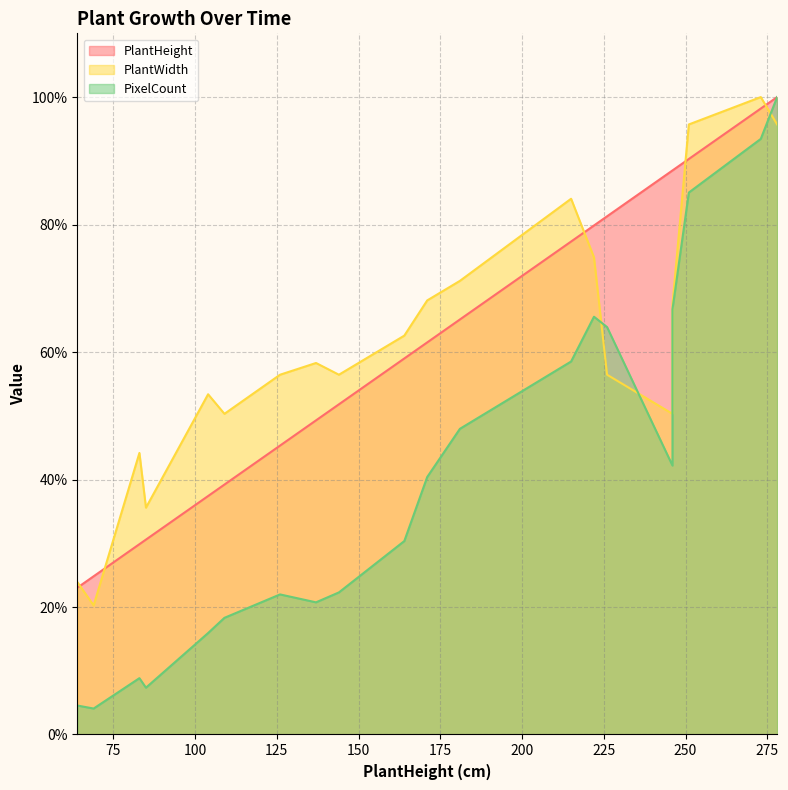

True or false: PlantHeight and PixelCount cross at least once.

False